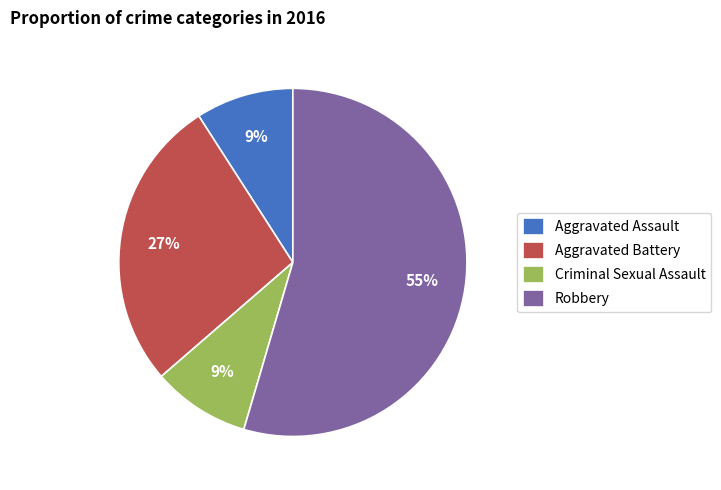

Between Criminal Sexual Assault and Robbery, which is larger?

Robbery